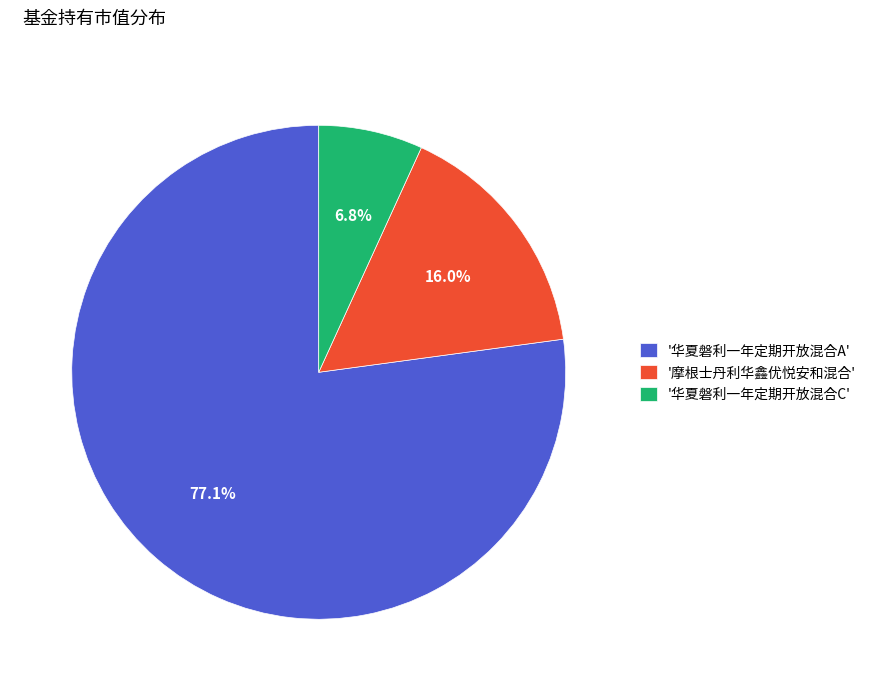

Count the number of slices in the pie.

3